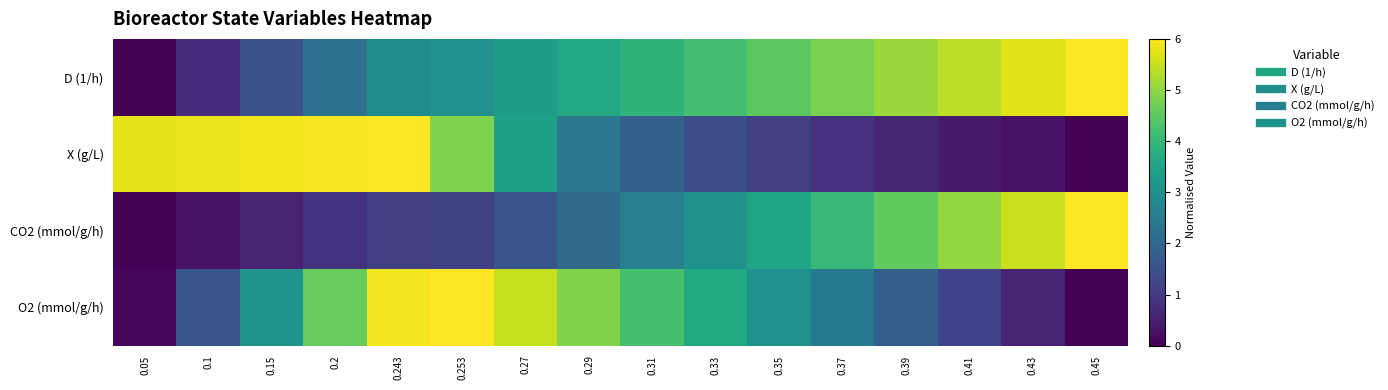

Between 0.05 and 0.45, which is larger?

0.45